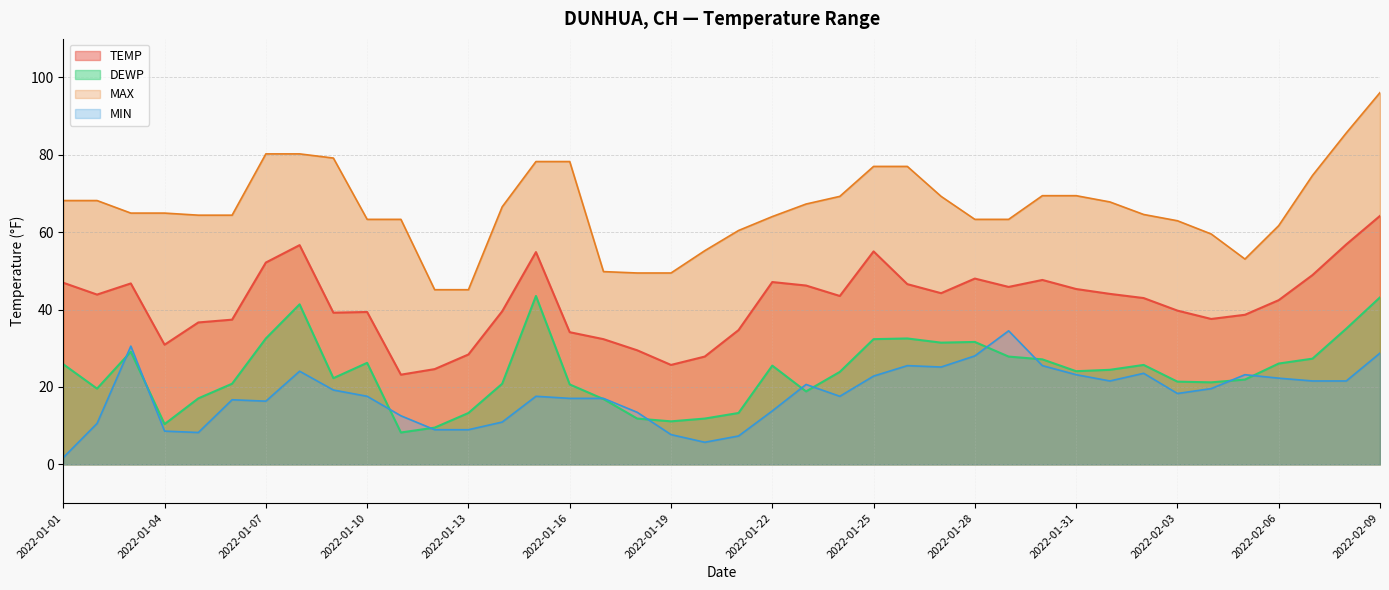

In DEWP, how many points are lower than both neighbors (excluding endpoints)?

9